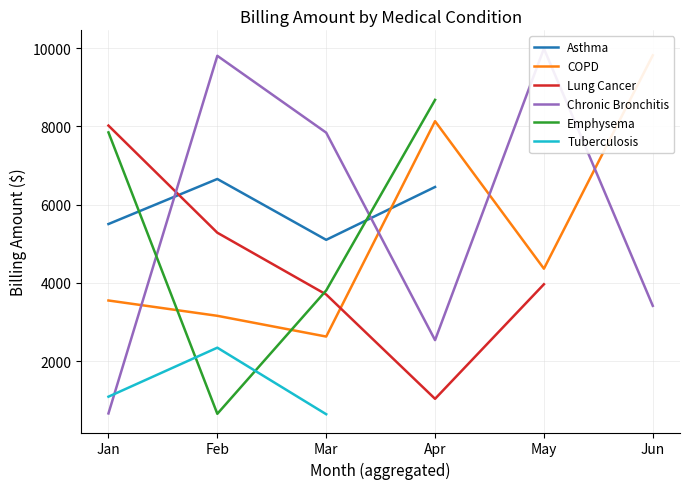

Is it true that Emphysema equals 7845.2 at Jan?

True